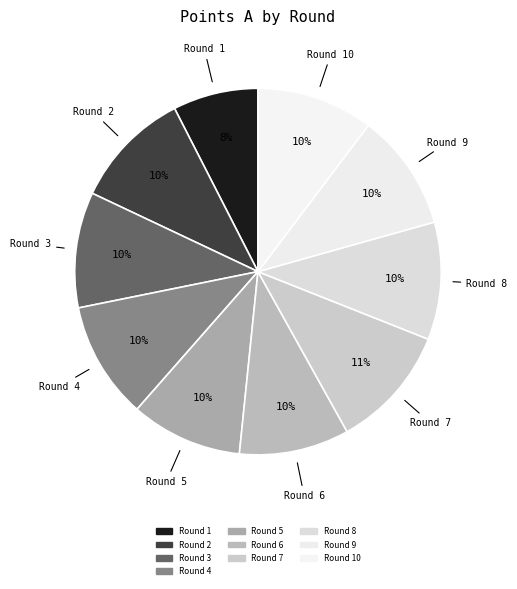

Count the number of slices in the pie.

10